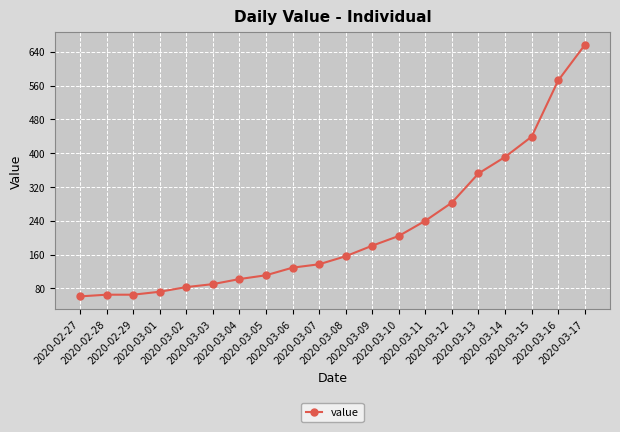

What is the label of the 8th point from the right?

2020-03-10